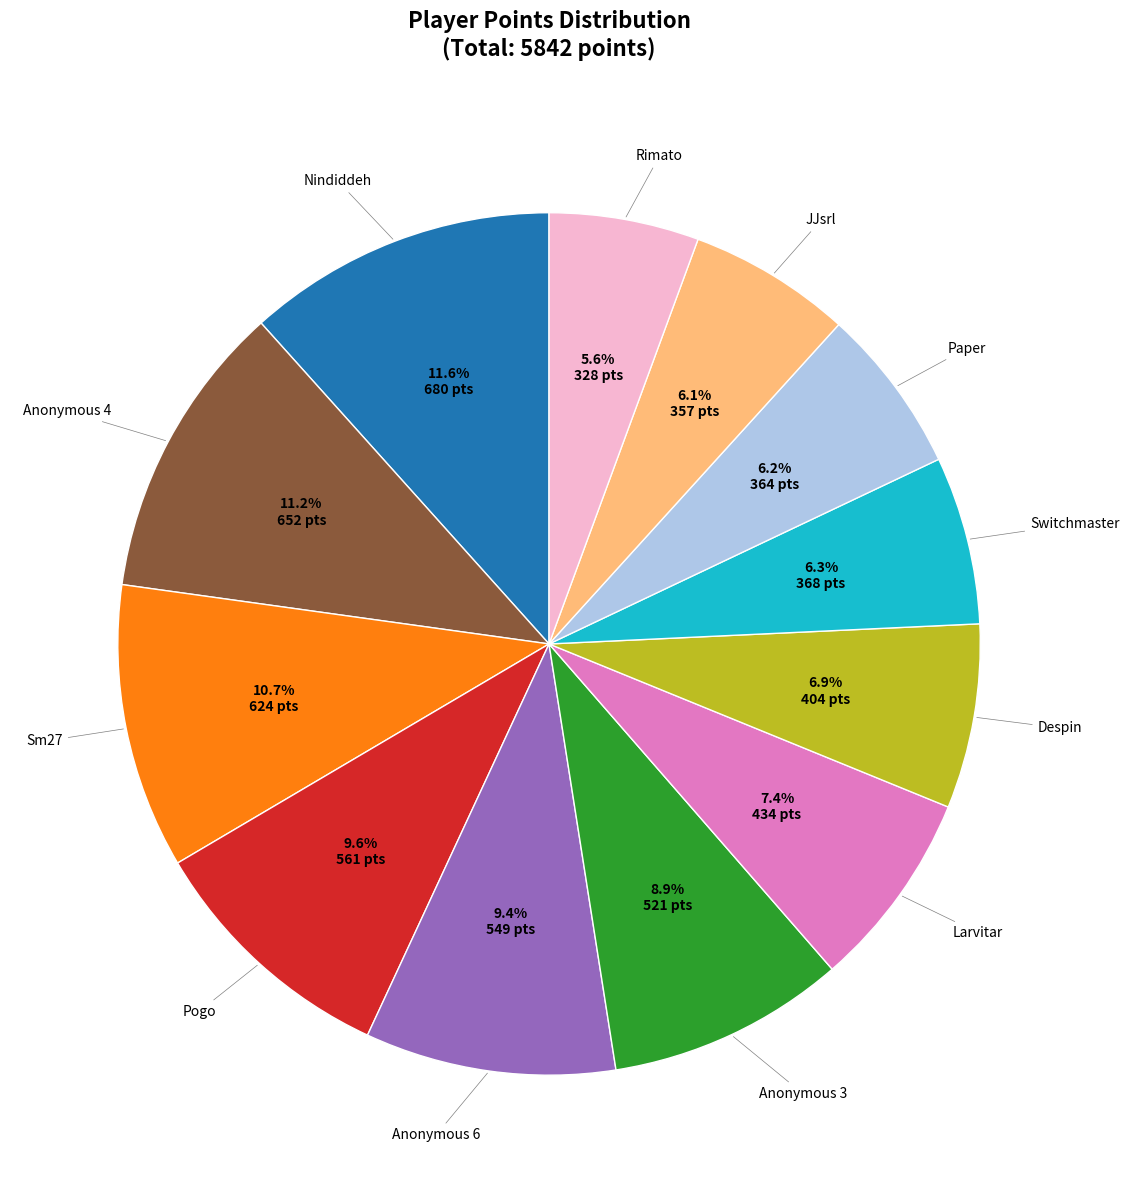

Count the number of slices in the pie.

12